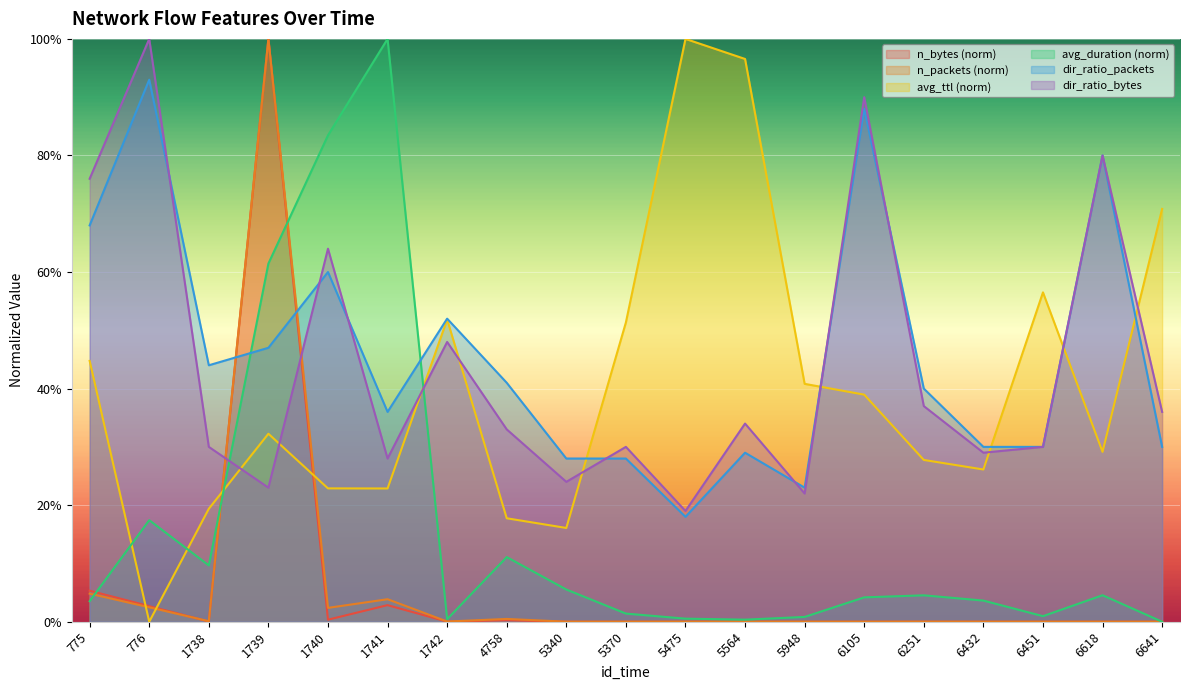

The value of avg_ttl at 775 is 0.2. True or false?

False